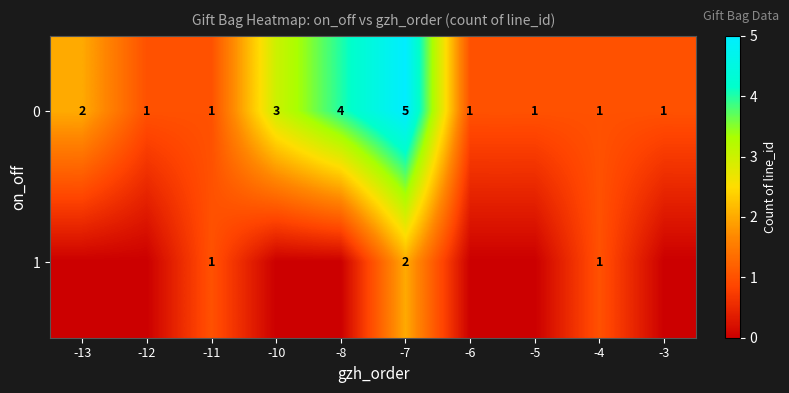

The value of 1 at -4 is 2. True or false?

False